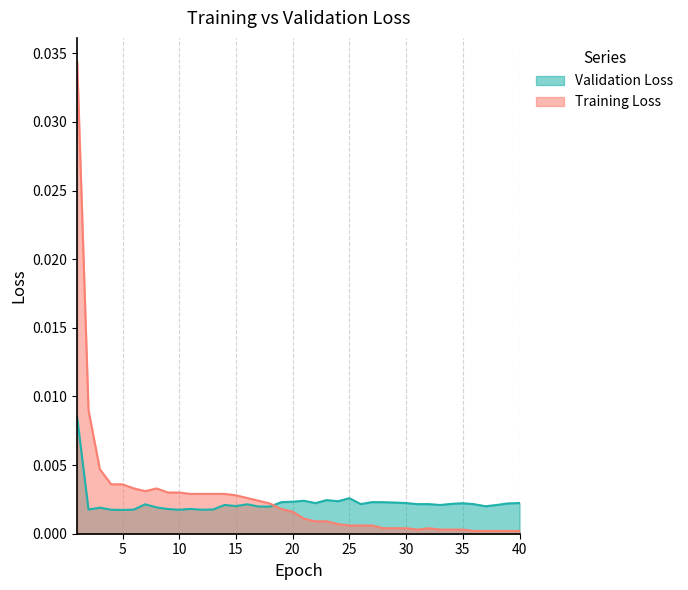

The Training Loss series shows 0.0 at 12. True or false?

False